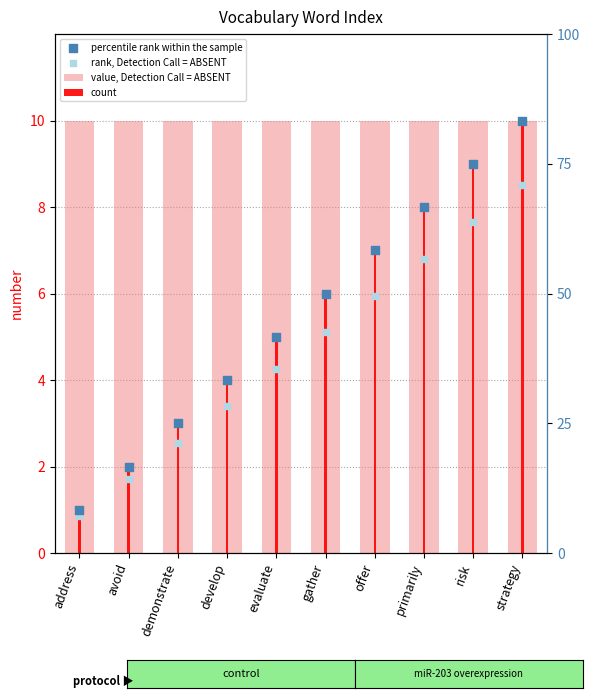

Which series contains the highest Y value?

value, Detection Call = ABSENT